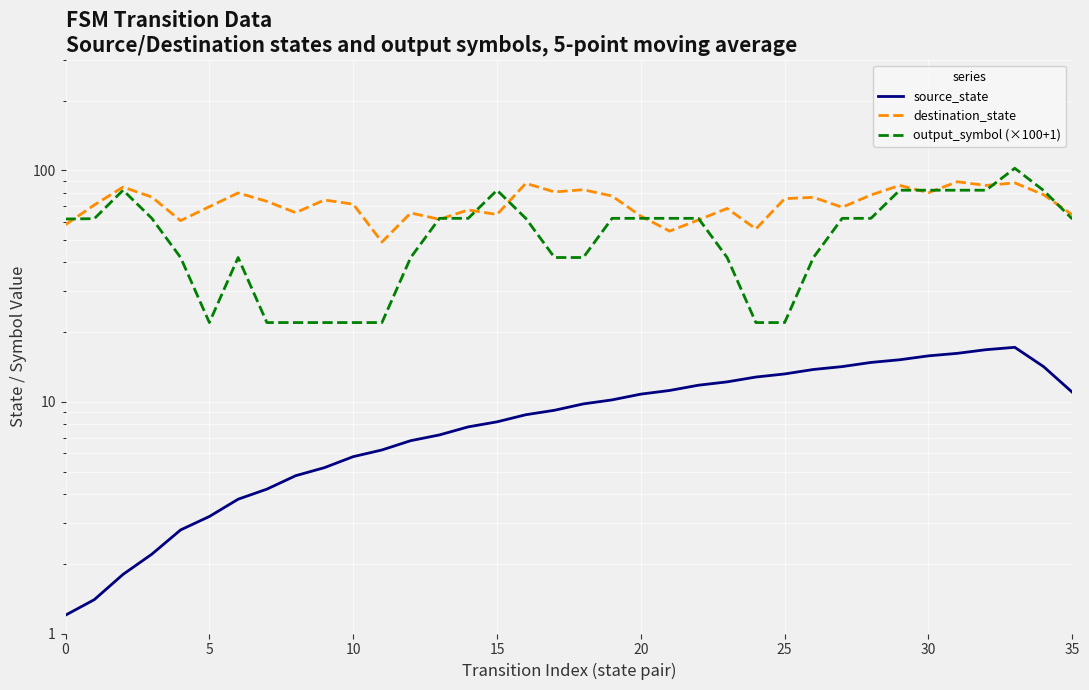

List the series in order of their peak value, highest first.

output_symbol (×100+1), destination_state, source_state